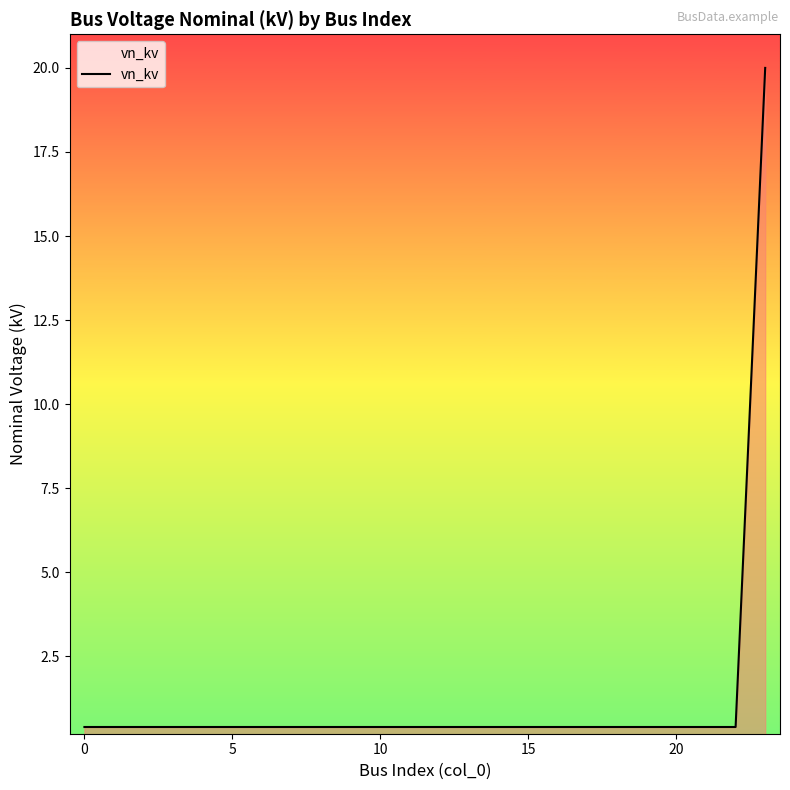

What is the maximum value shown in the chart?

20.0